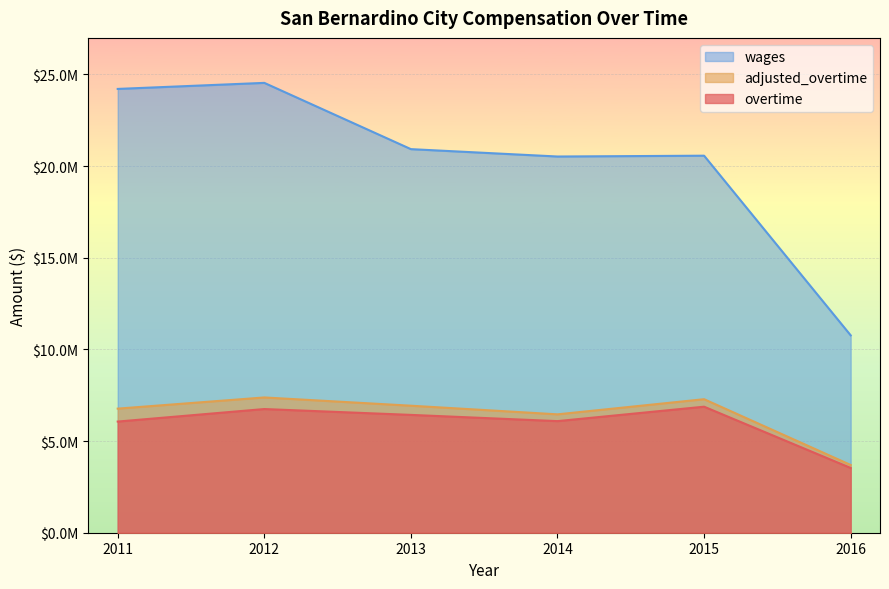

What is the total value across all series at 2011?

37047881.4